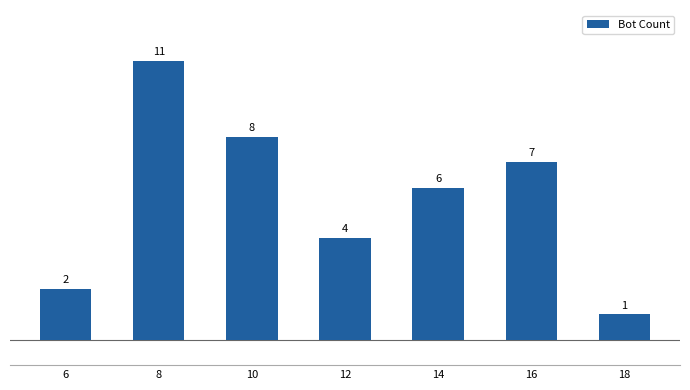

True or false: the data shows 11 at 8.

True